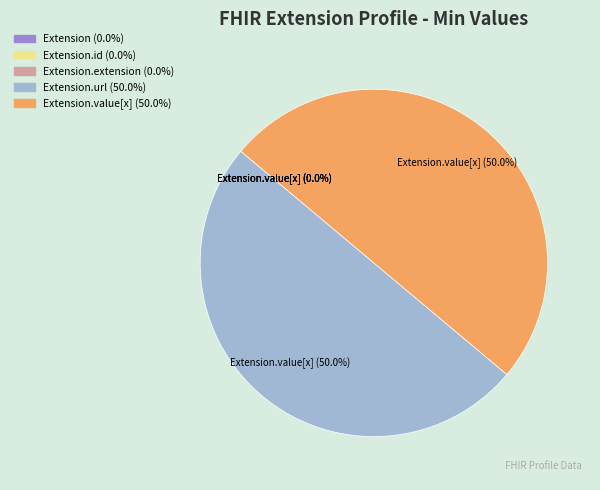

Approximately how many times larger is the value at Extension.value[x] compared to Extension.url?

1.0